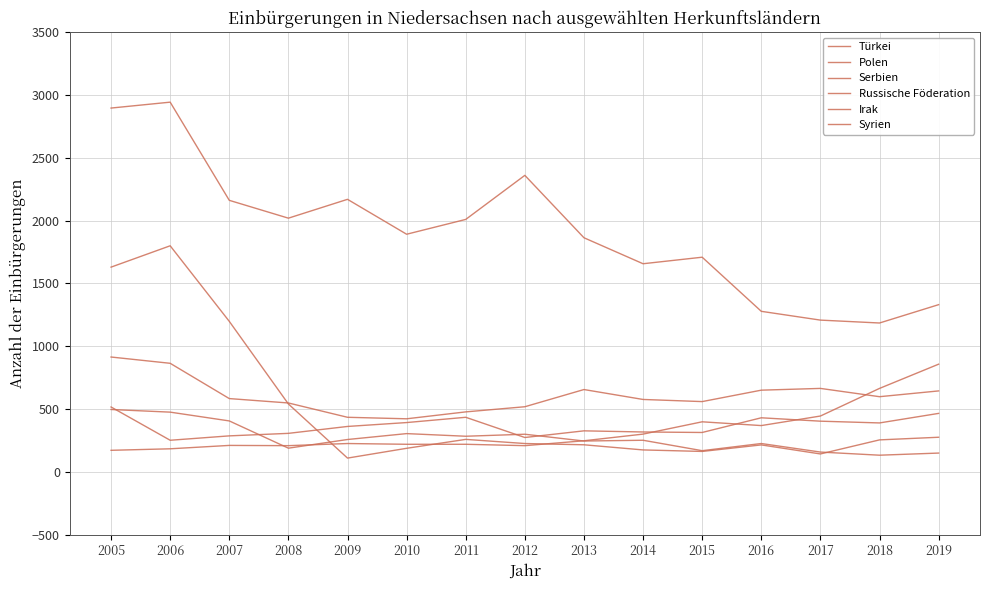

How many lines are shown in the chart?

6